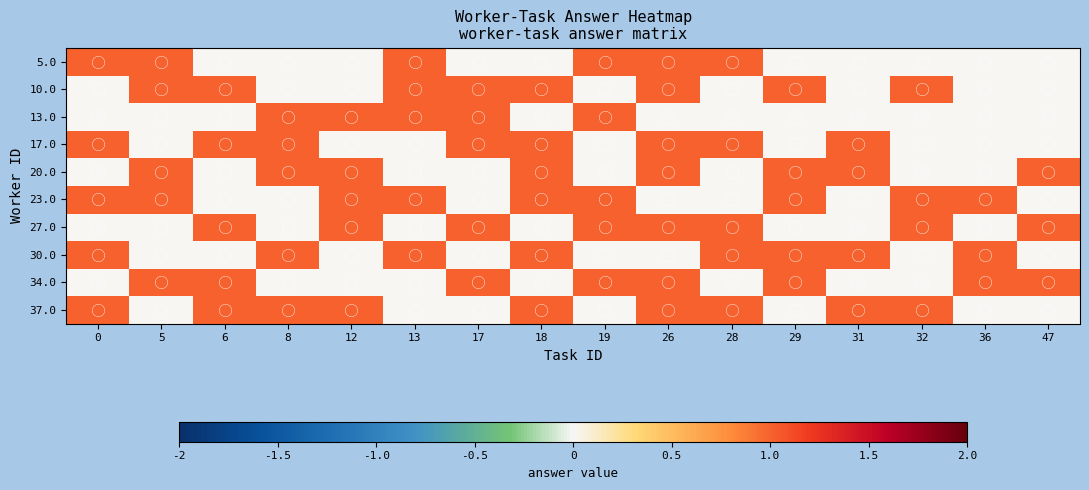

Reading left to right, list all the values displayed in this chart.

row_0: 1	1	0	0	0	1	0	0	1	1	1	0	0	0	0	0
row_1: 0	1	1	0	0	1	1	1	0	1	0	1	0	1	0	0
row_2: 0	0	0	1	1	1	1	0	1	0	0	0	0	0	0	0
row_3: 1	0	1	1	0	0	1	1	0	1	1	0	1	0	0	0
row_4: 0	1	0	1	1	0	0	1	0	1	0	1	1	0	0	1
row_5: 1	1	0	0	1	1	0	1	1	0	0	1	0	1	1	0
row_6: 0	0	1	0	1	0	1	0	1	1	1	0	0	1	0	1
row_7: 1	0	0	1	0	1	0	1	0	0	1	1	1	0	1	0
row_8: 0	1	1	0	0	0	1	0	1	1	0	1	0	0	1	1
row_9: 1	0	1	1	1	0	0	1	0	1	1	0	1	1	0	0